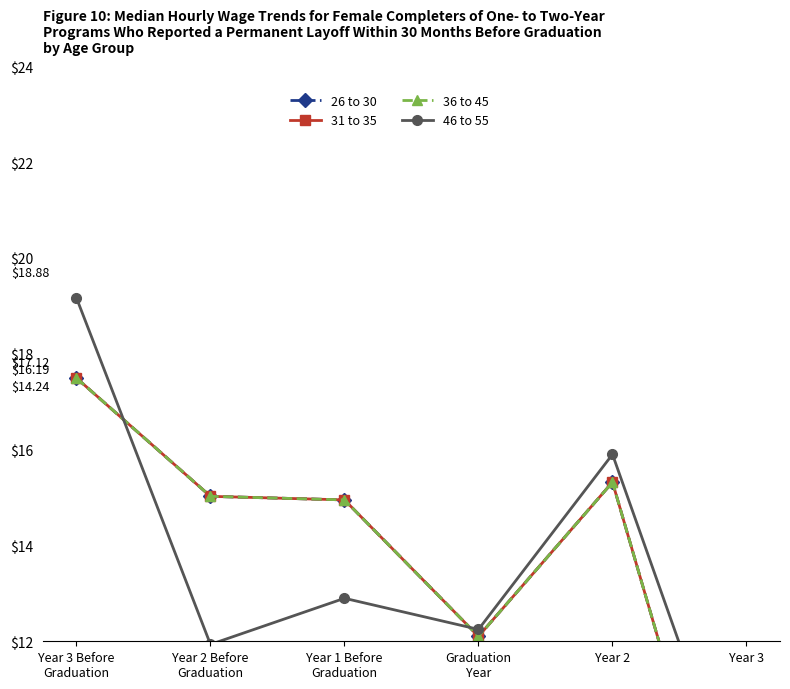

What is the highest value of the 36 to 45 series?

17.5